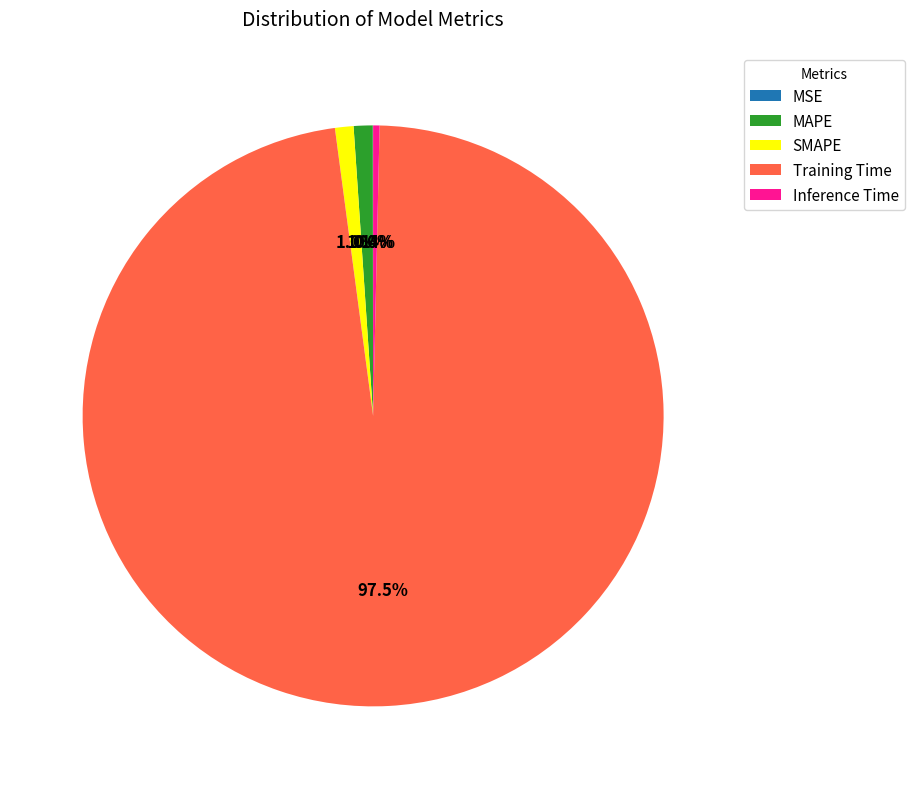

Which slice is the largest?

Training Time